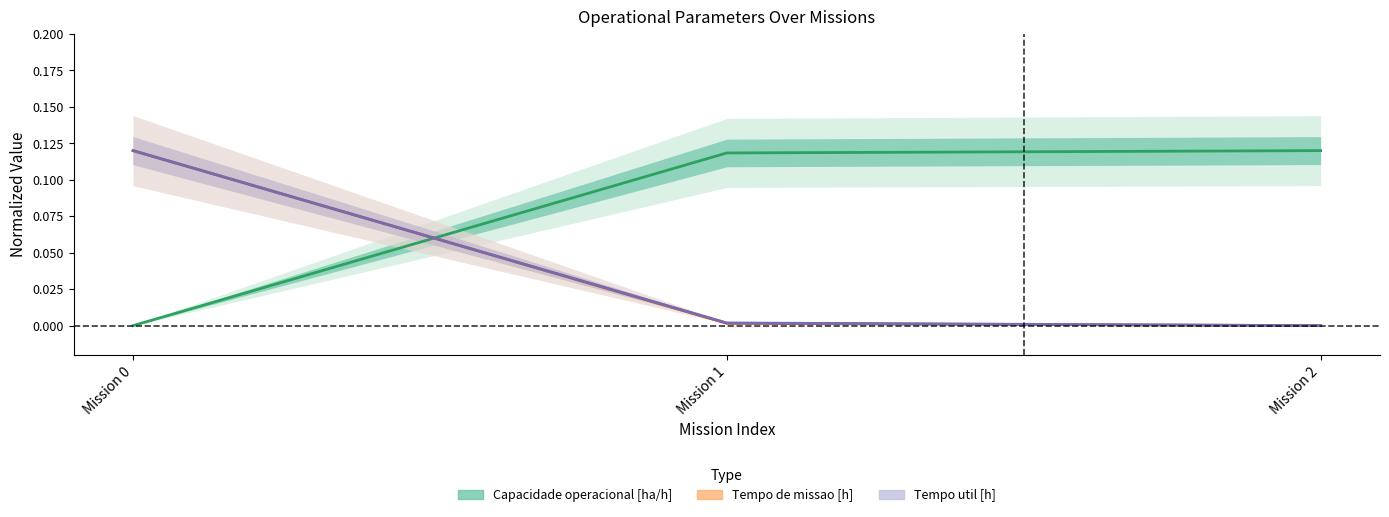

How many data points does each series have?

3